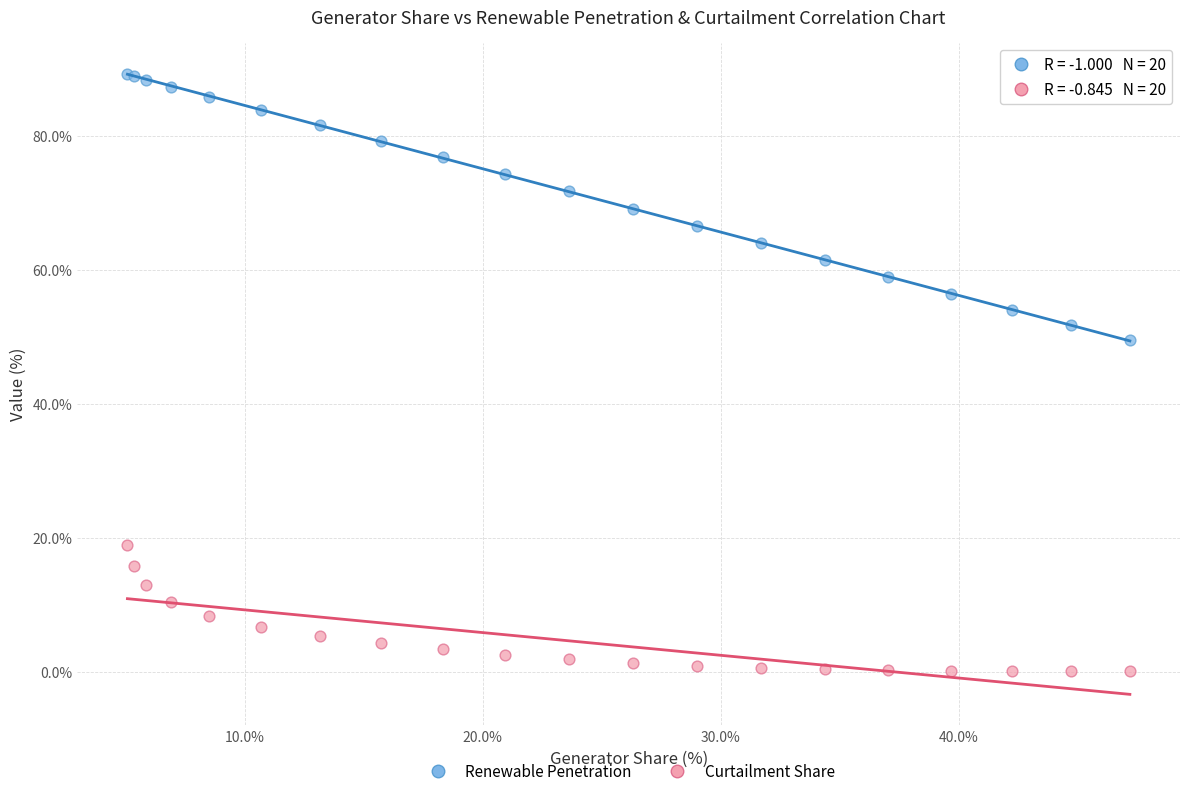

Which series contains the lowest Y value?

Curtailment Share